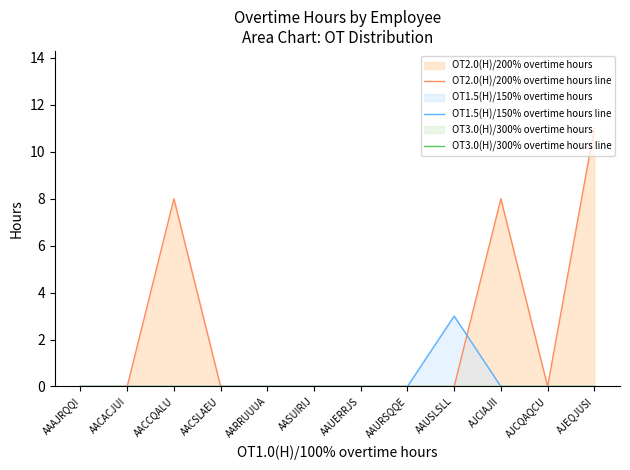

Where is the first local maximum for OT1.5(H)/150% overtime hours line?

AAUSLSLL